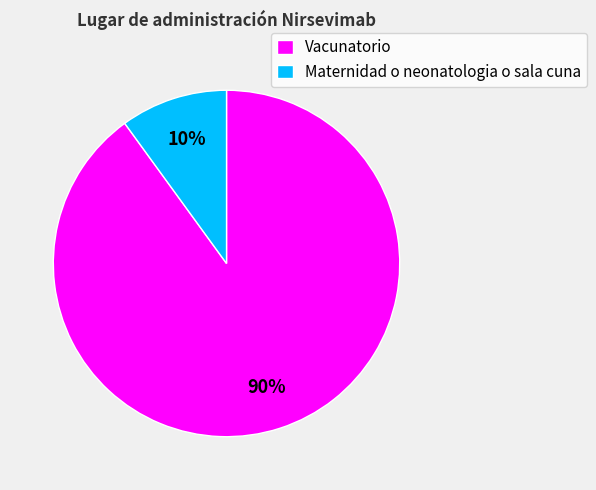

Rank the categories by value from highest to lowest.

Vacunatorio, Maternidad o neonatologia o sala cuna